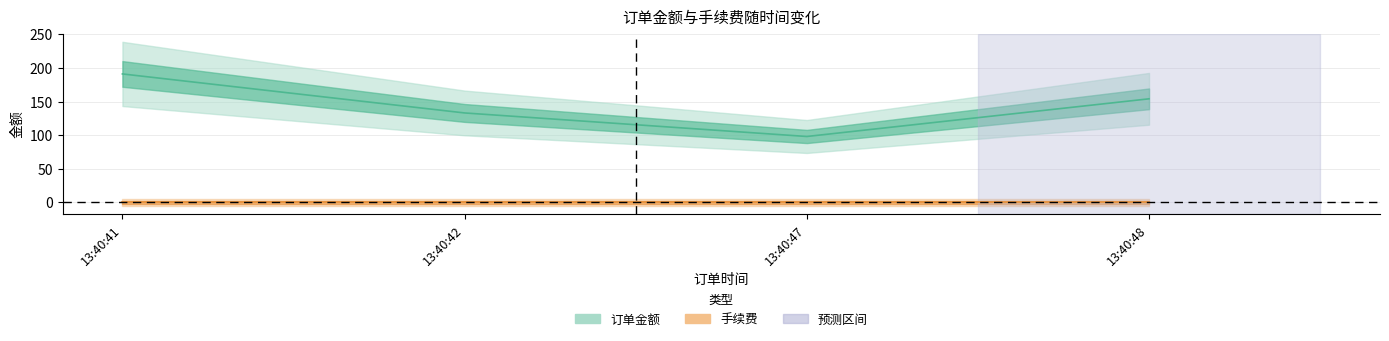

Which has a higher value, 13:40:48 or 13:40:41?

13:40:41